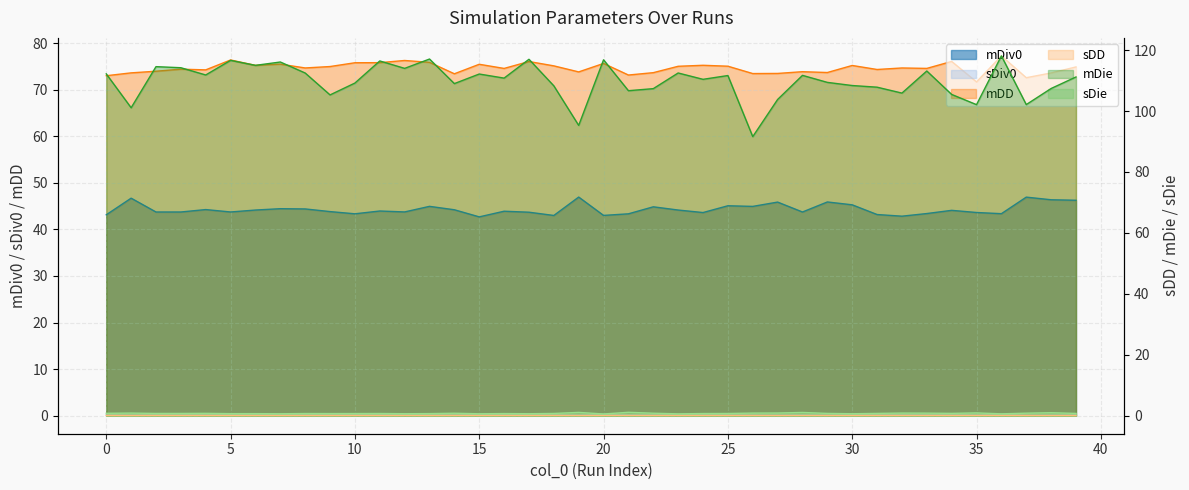

What is the difference between the second highest and second lowest values in the mDie series?

21.8